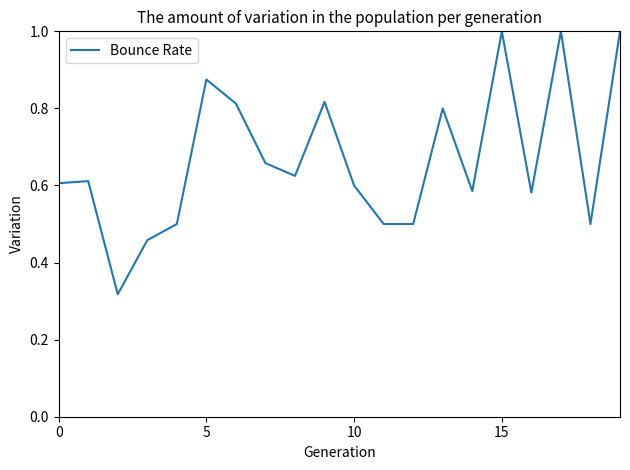

What is the maximum value shown in the chart?

1.0